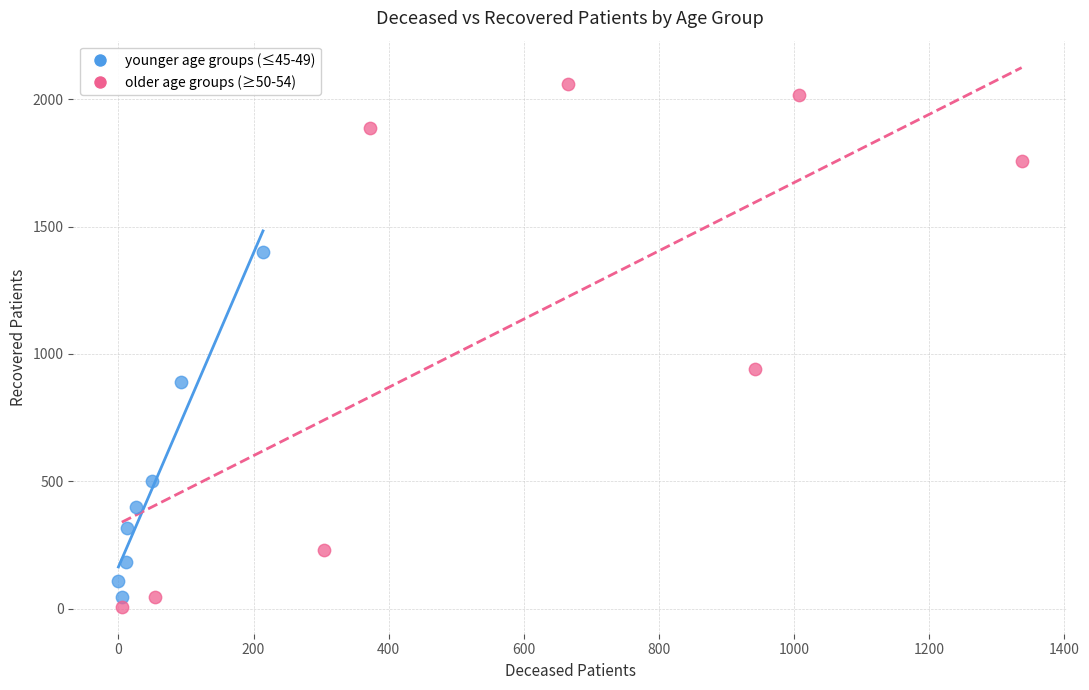

Which series contains the highest Y value?

older age groups (≥50-54)